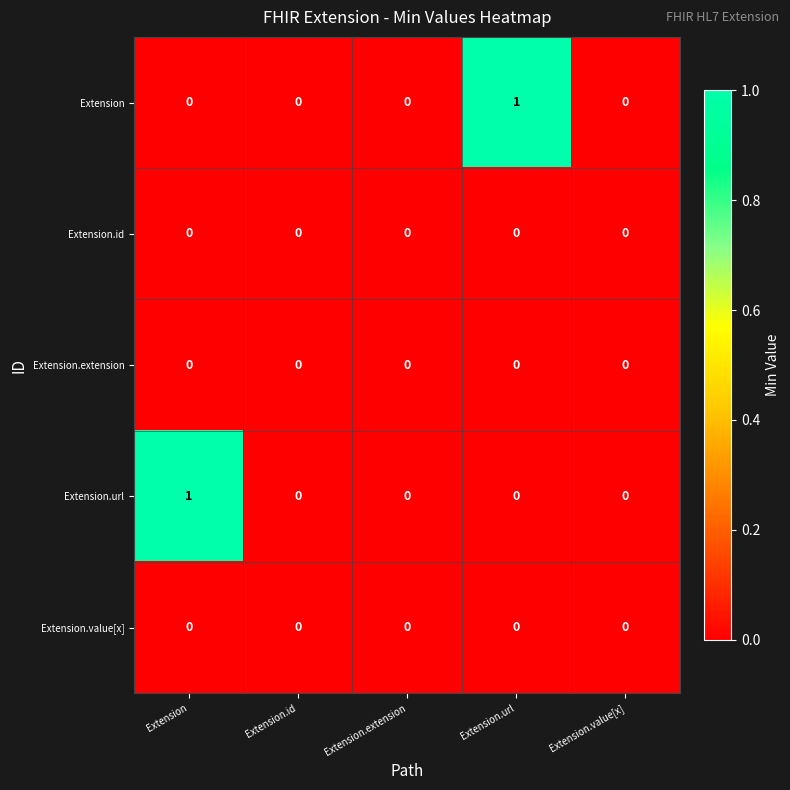

How many Extension values are between 0 and 1?

5